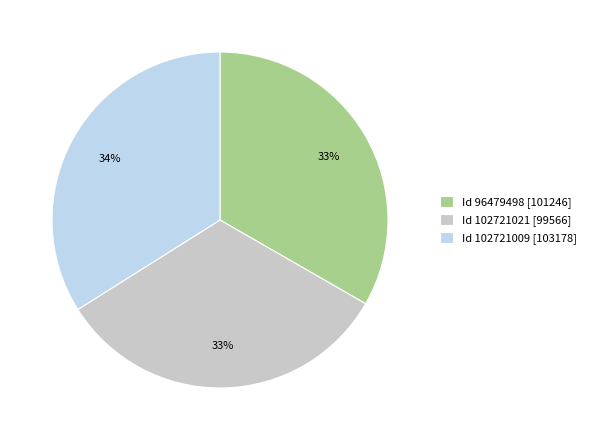

Count the number of slices in the pie.

3